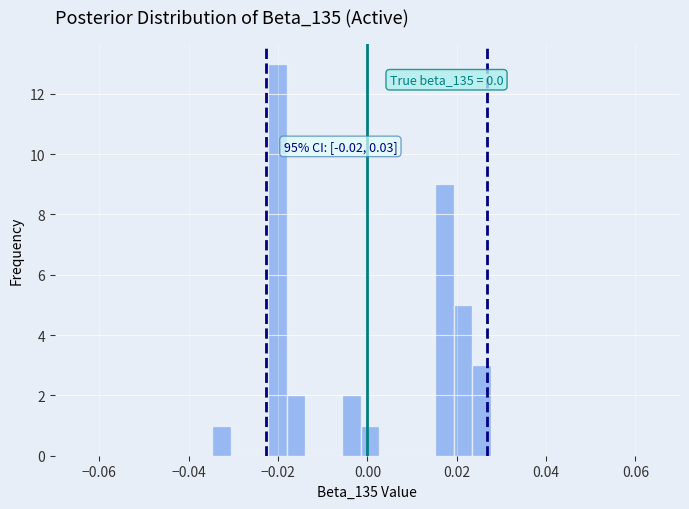

Read against the x-axis, roughly where is the centre of the tallest bar?

-0.020